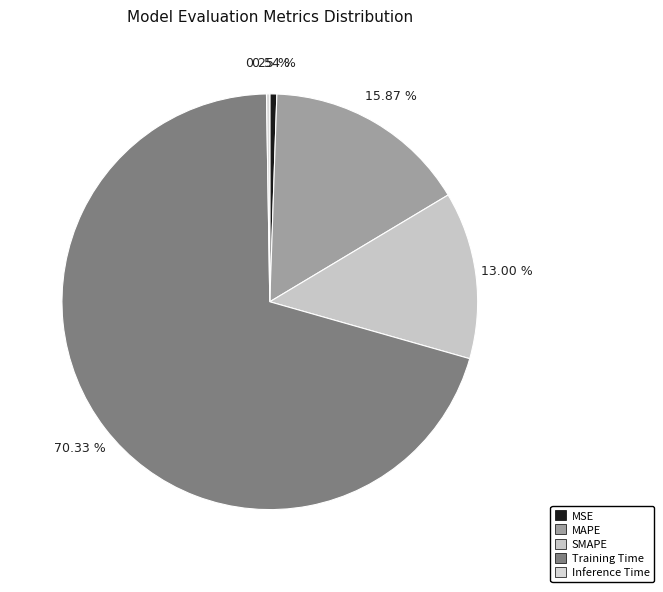

Between Inference Time and Training Time, which is larger?

Training Time